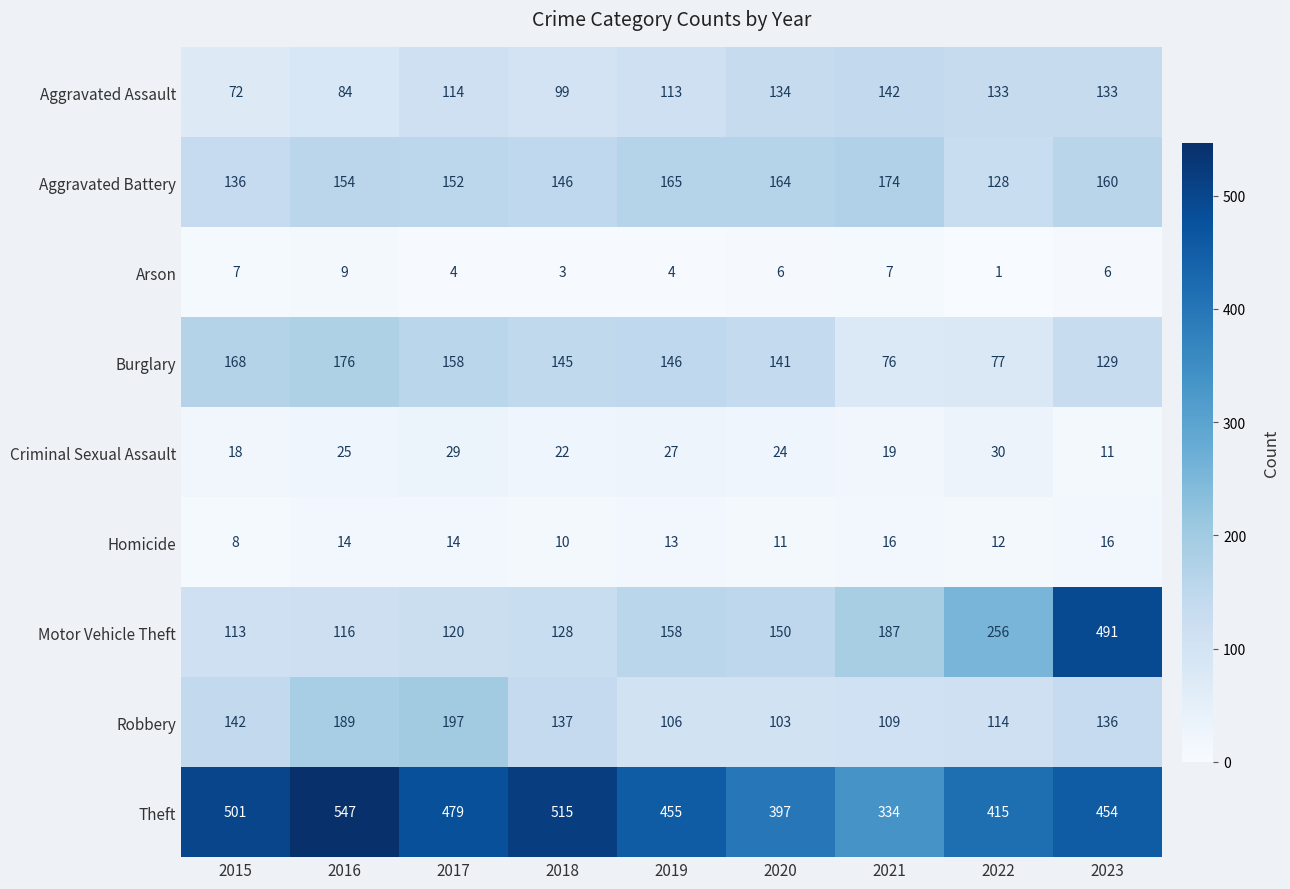

What is the sum of all Theft values?

4097